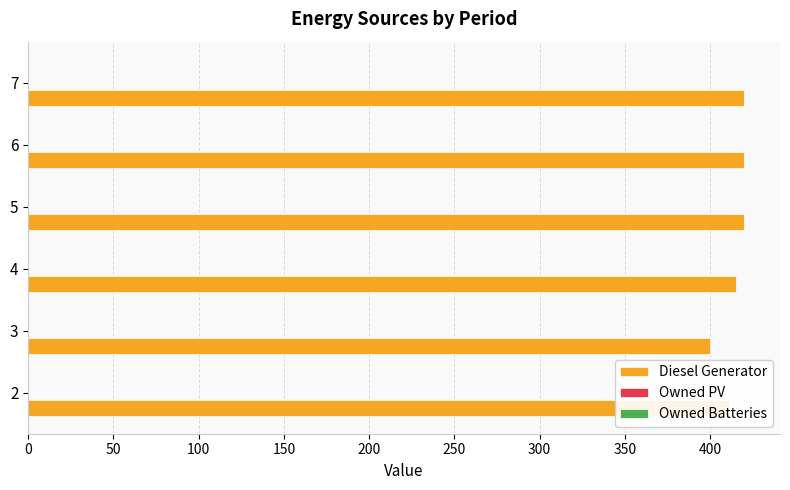

The value at 4 is 415. True or false?

True